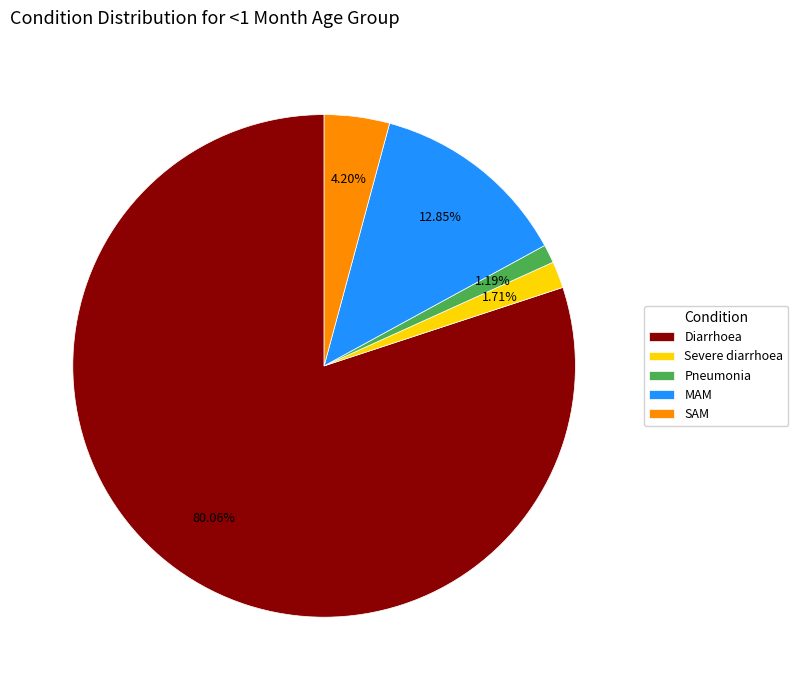

Which has a higher value, Severe diarrhoea or Diarrhoea?

Diarrhoea